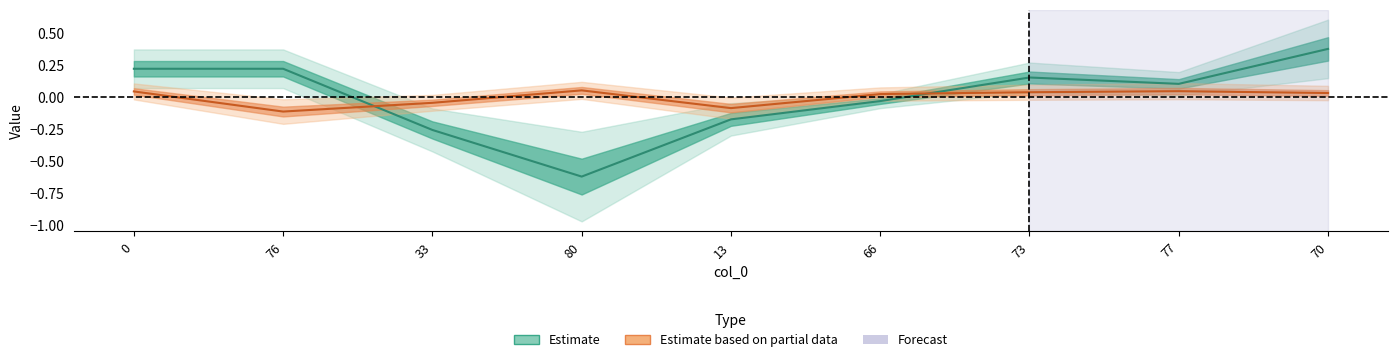

Count the number of categories in the chart.

9